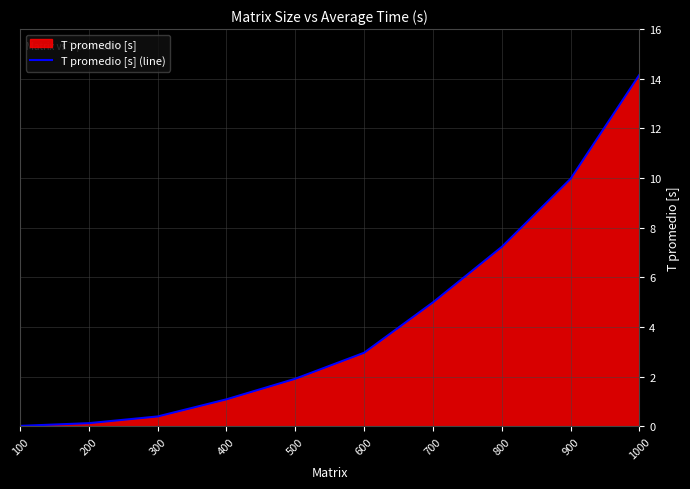

Where does the data first go above 2?

600